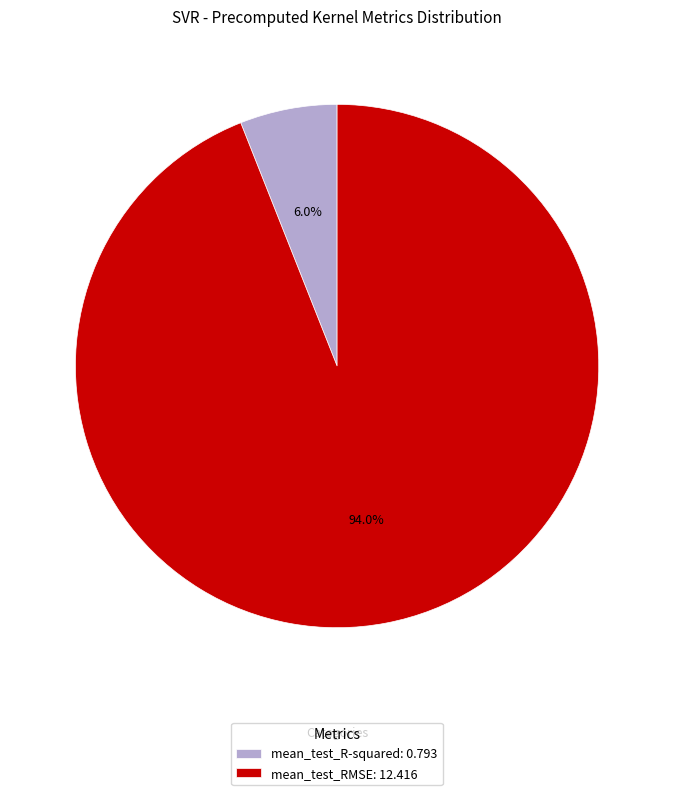

What is the largest slice in the pie chart?

mean_test_RMSE